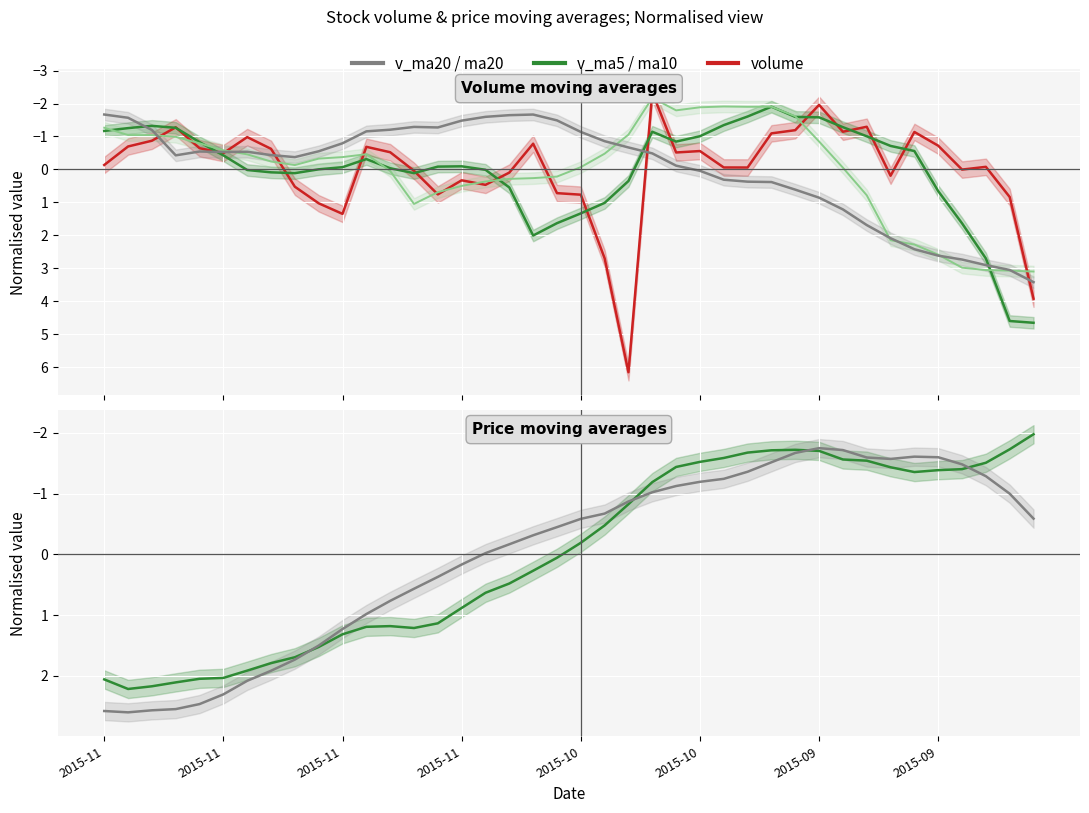

Which category has the lowest value across all series?

23